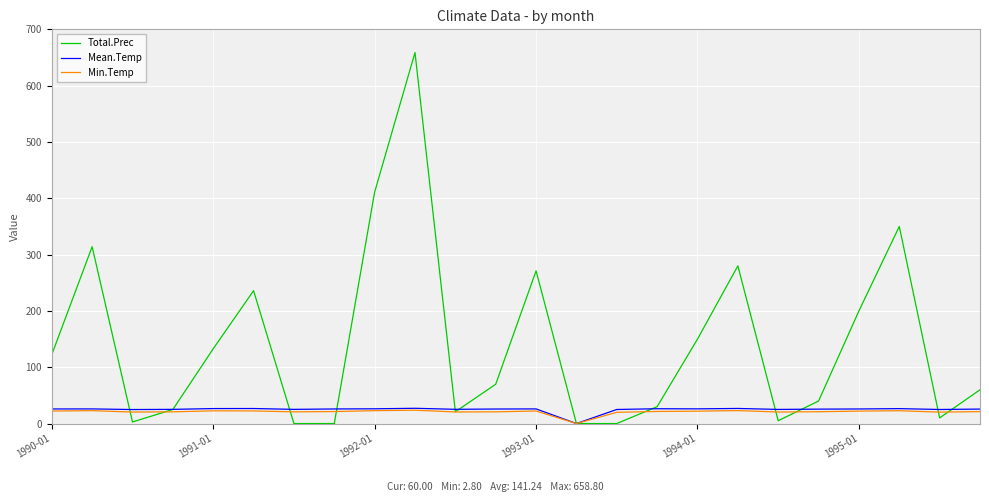

Which series has the largest range (max minus min)?

Total.Prec